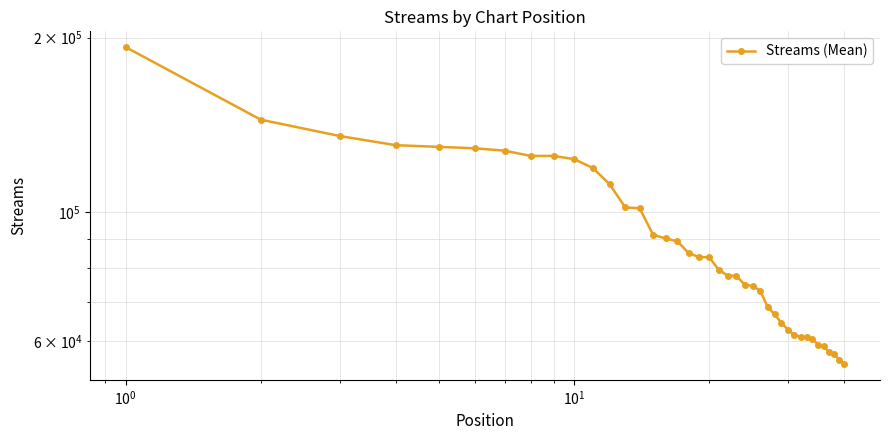

What is the sum of all values?

3627027